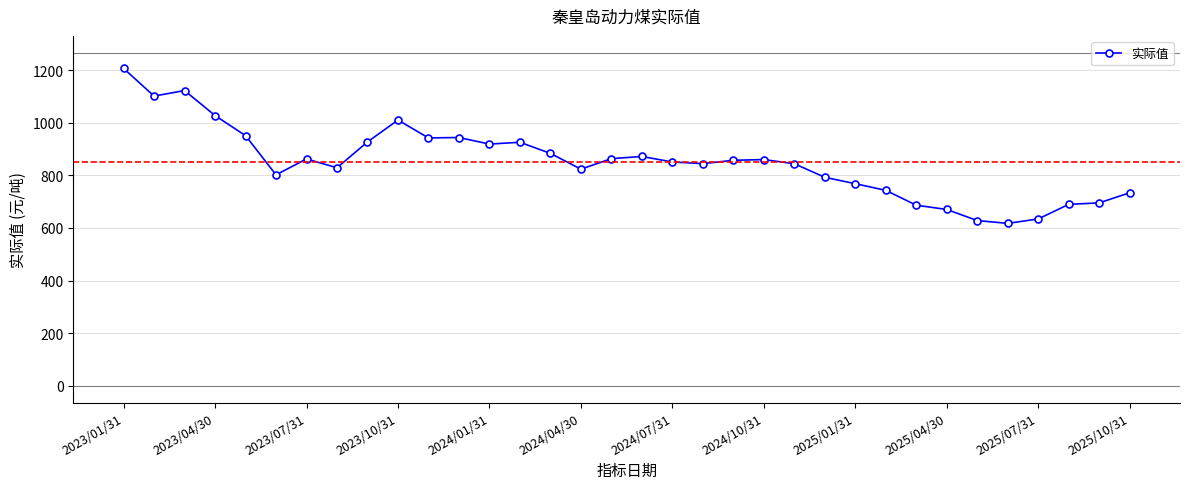

What is the value of the 34th point from the left?

733.8